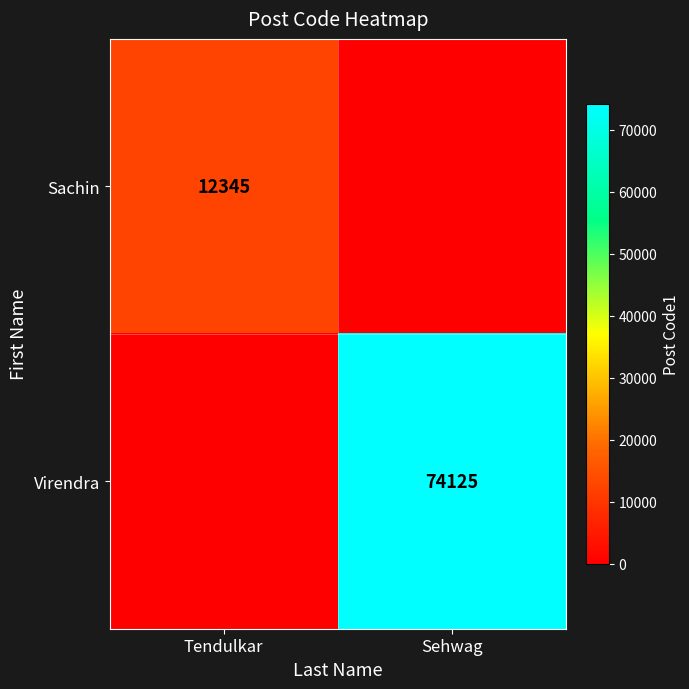

The Virendra series shows 74125 at Sehwag. True or false?

True